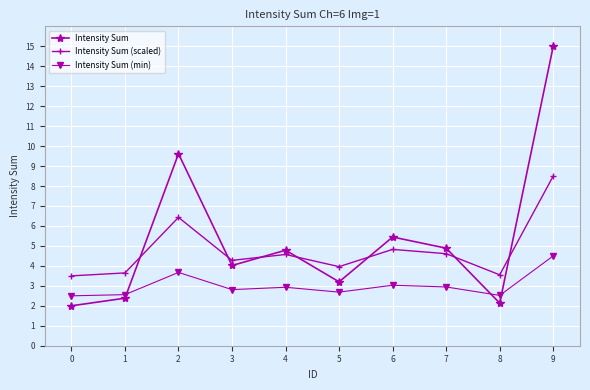

Where is the first local maximum for Intensity Sum?

2